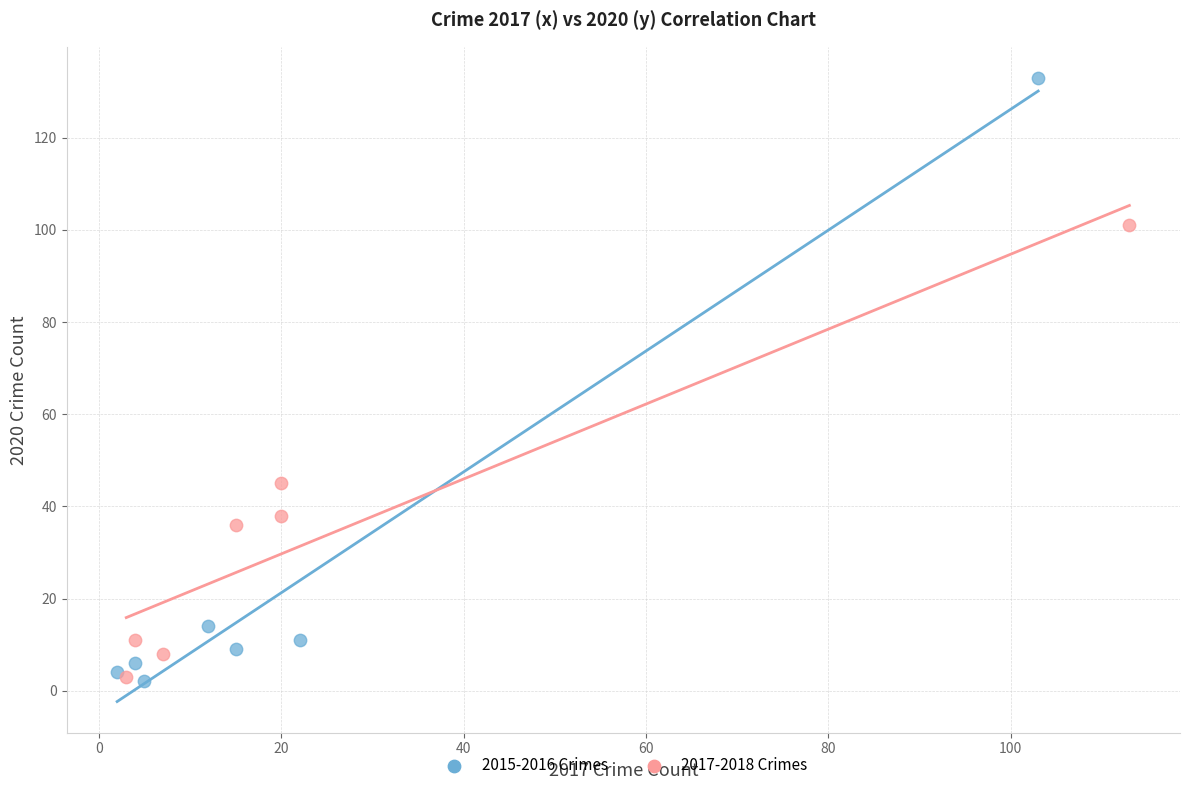

Which series contains the highest Y value?

2015-2016 Crimes